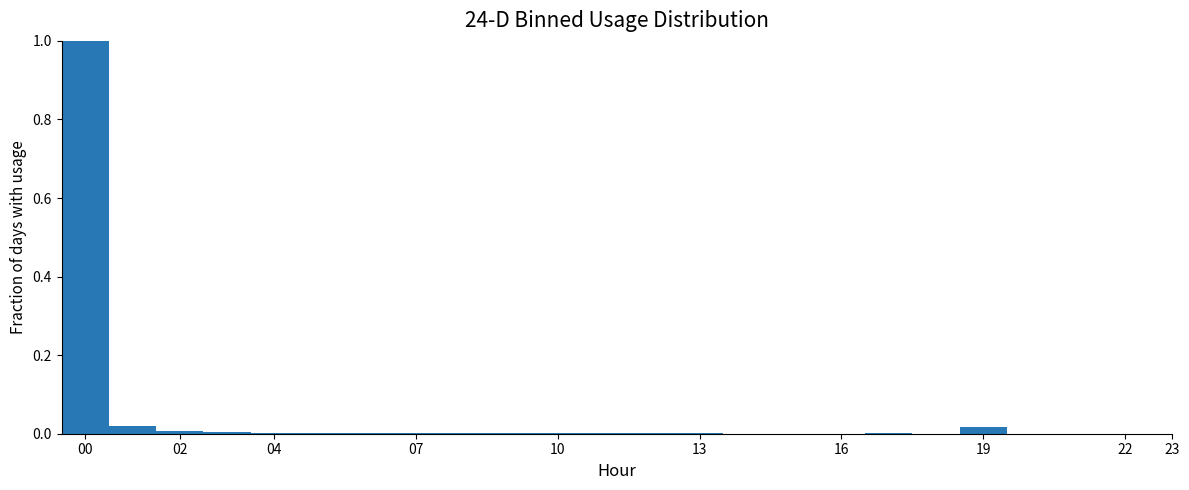

Reading left to right, list every bar in this chart as the range it spans on the x-axis followed by its height. The values are not printed on the chart, so give them approximately, as read against the axis.

-0.5 to 0.5: 1.00
0.5 to 1.5: 0.02
1.5 to 2.5: under 0.02
2.5 to 3.5: under 0.02
3.5 to 4.5: under 0.02
4.5 to 5.5: under 0.02
5.5 to 6.5: under 0.02
6.5 to 7.5: under 0.02
7.5 to 8.5: under 0.02
8.5 to 9.5: under 0.02
9.5 to 10.5: under 0.02
10.5 to 11.5: under 0.02
11.5 to 12.5: under 0.02
12.5 to 13.5: under 0.02
13.5 to 14.5: under 0.02
14.5 to 15.5: under 0.02
15.5 to 16.5: under 0.02
16.5 to 17.5: under 0.02
17.5 to 18.5: under 0.02
18.5 to 19.5: under 0.02